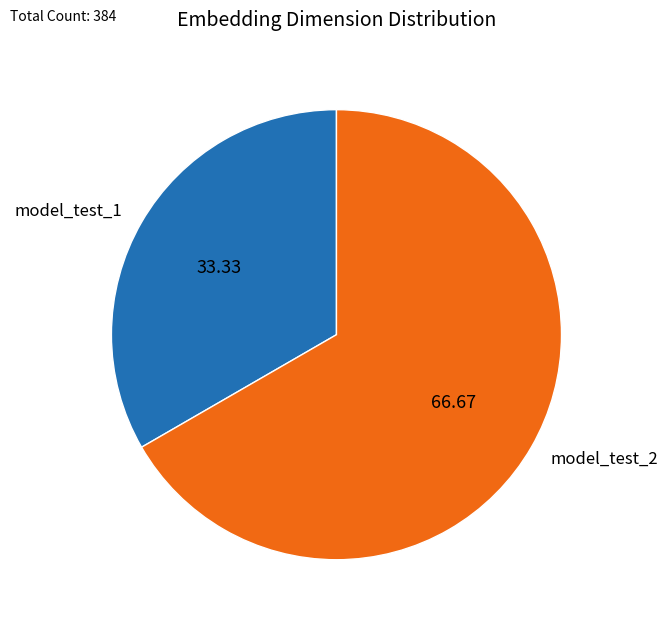

Rank the categories by value from highest to lowest.

model_test_2, model_test_1